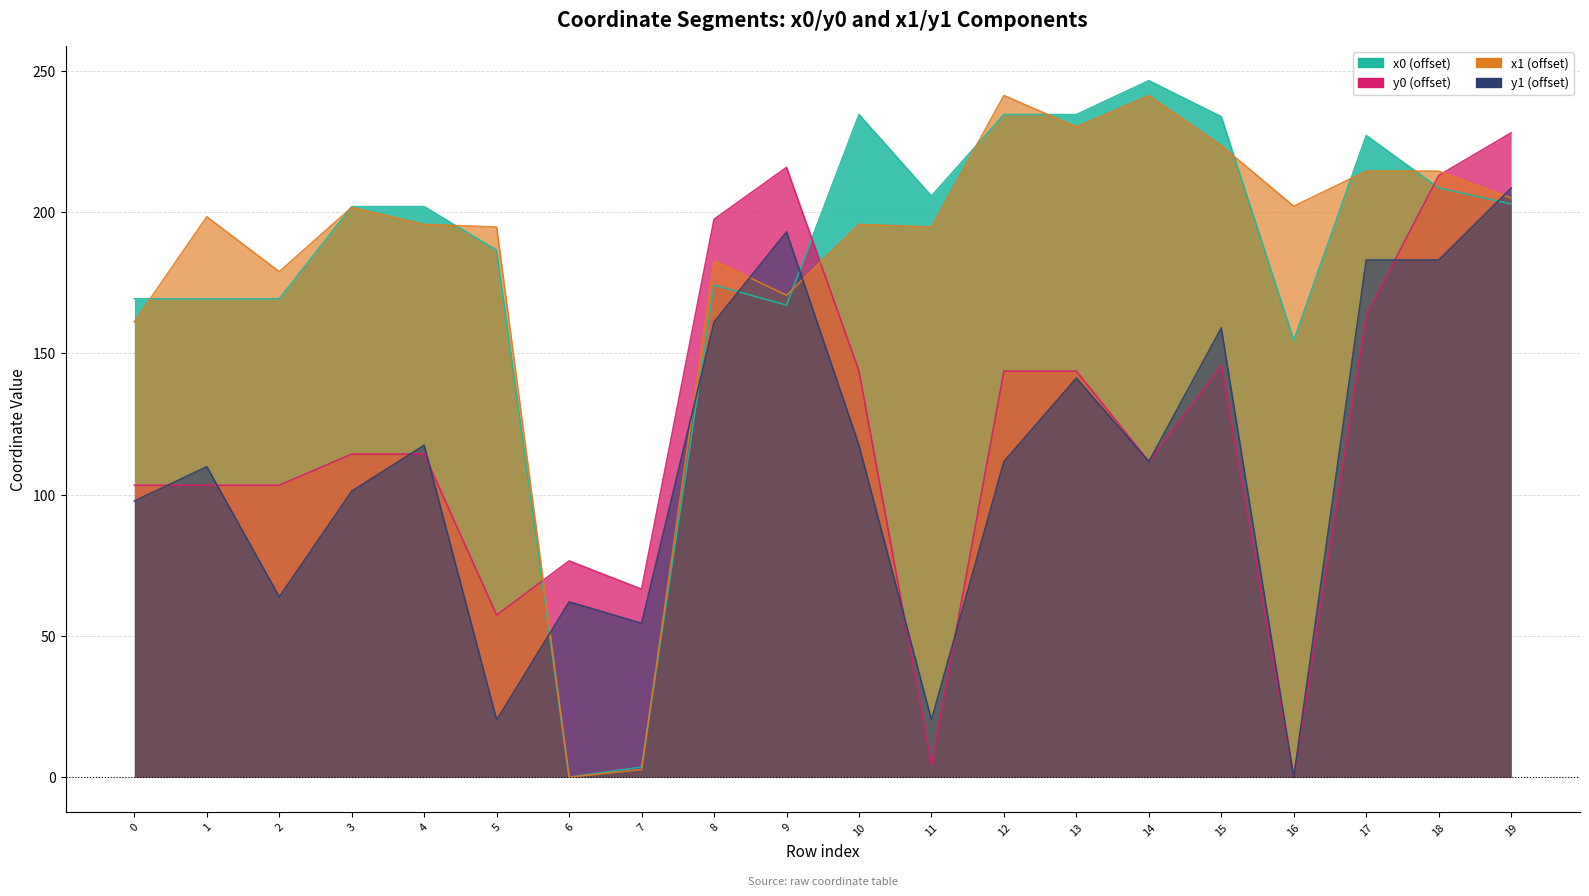

True or false: x1 has a value of 195.6 at 4.

True